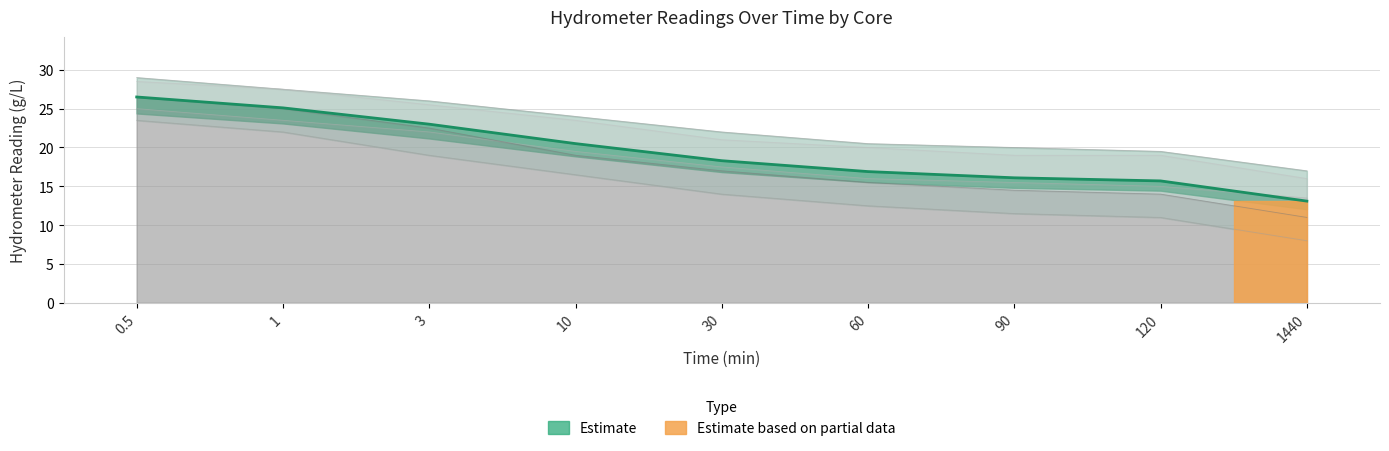

At how many categories does at least one series exceed 28?

1